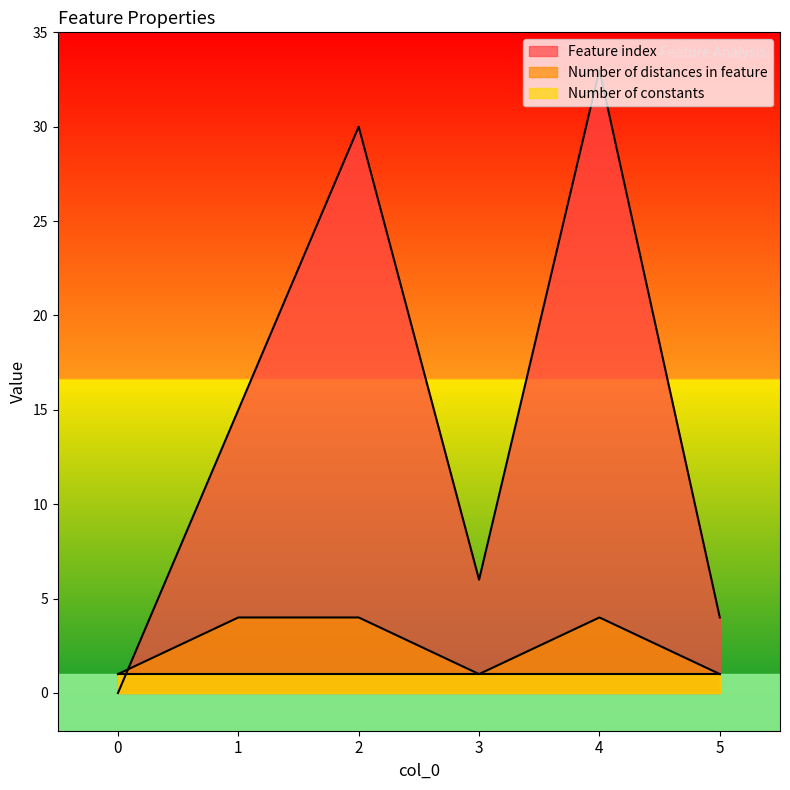

Rank the categories by Feature index value from lowest to highest.

0, 5, 3, 1, 2, 4